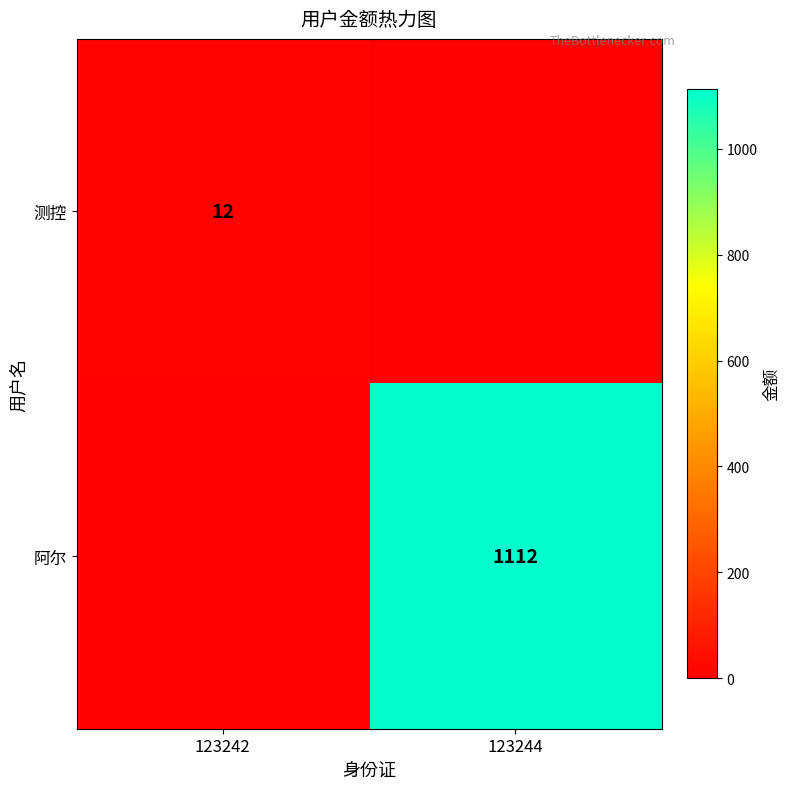

What is the spread (max minus min) of values at 123244?

1112